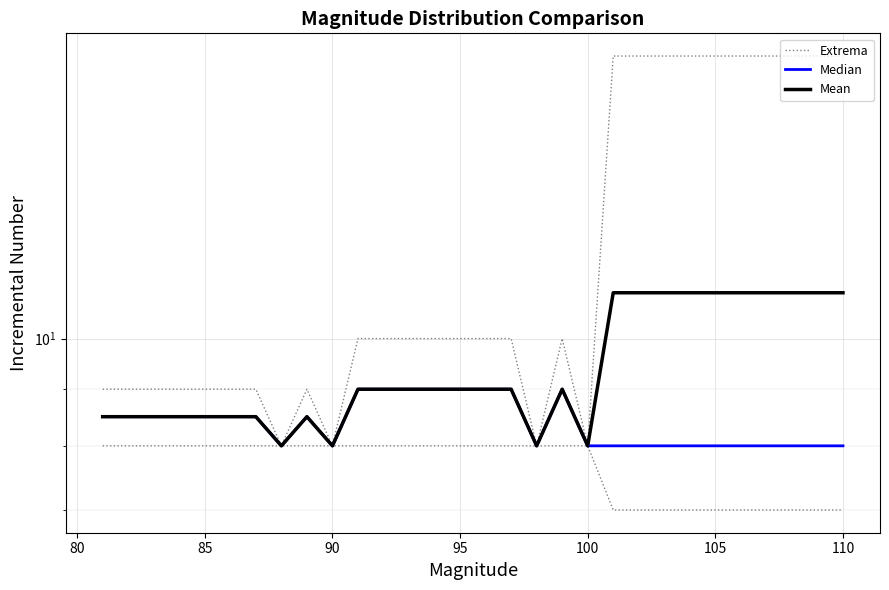

At how many categories does at least one series exceed 13?

10